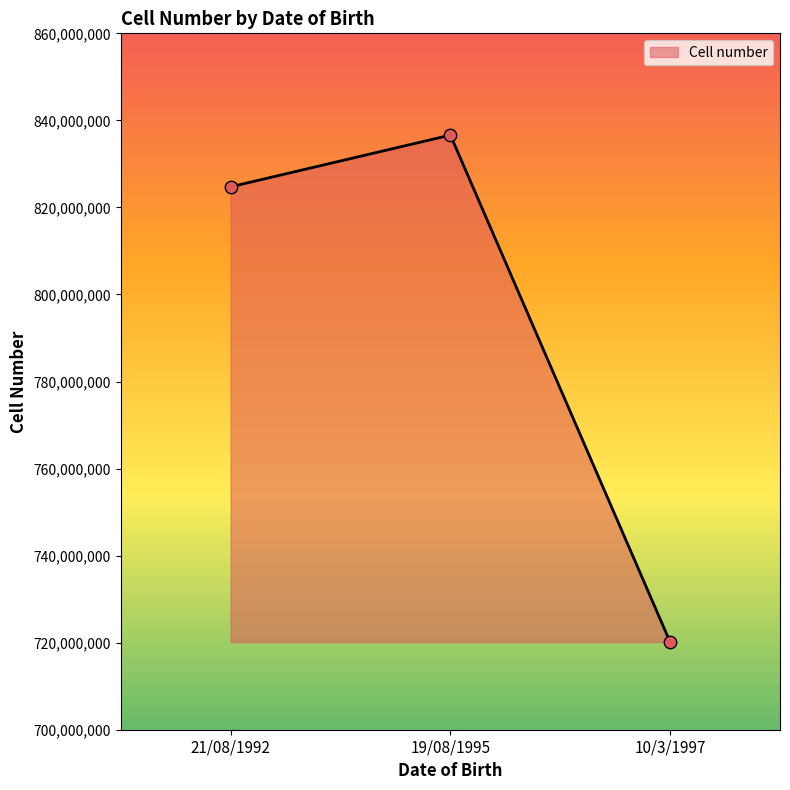

What is the ratio of the value at 10/3/1997 to the value at 19/08/1995?

0.9